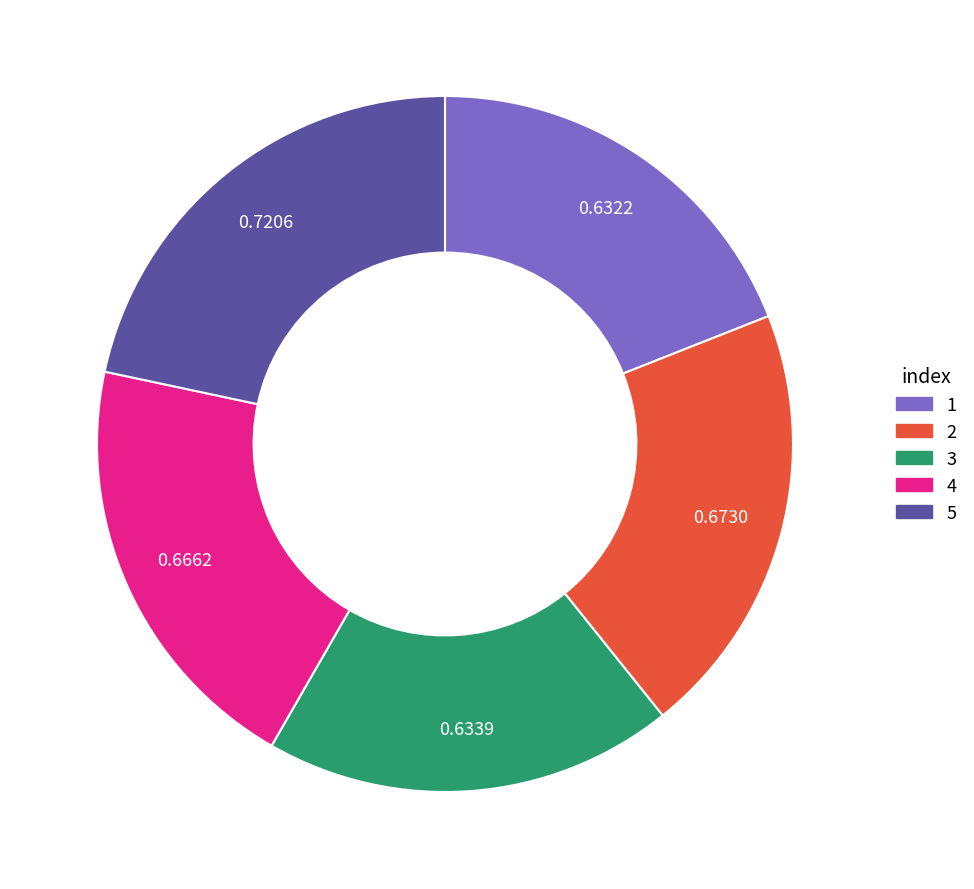

Between 4 and 5, which is larger?

5